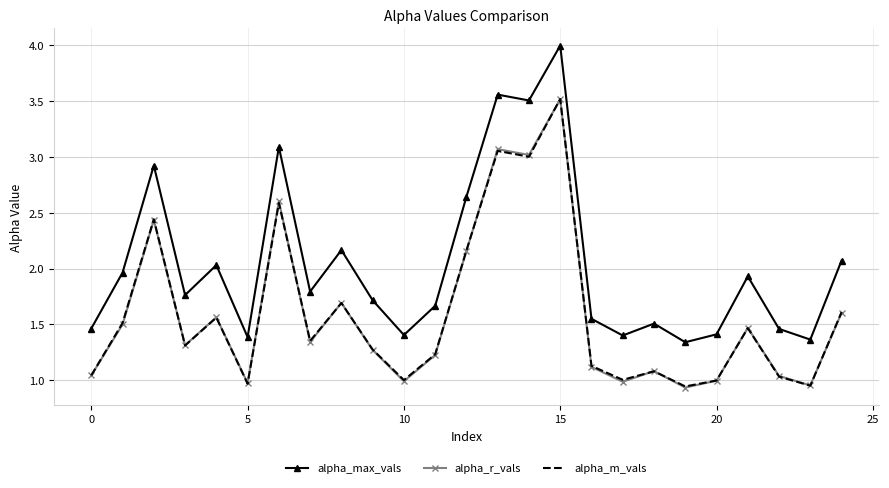

Count the number of categories in the chart.

25